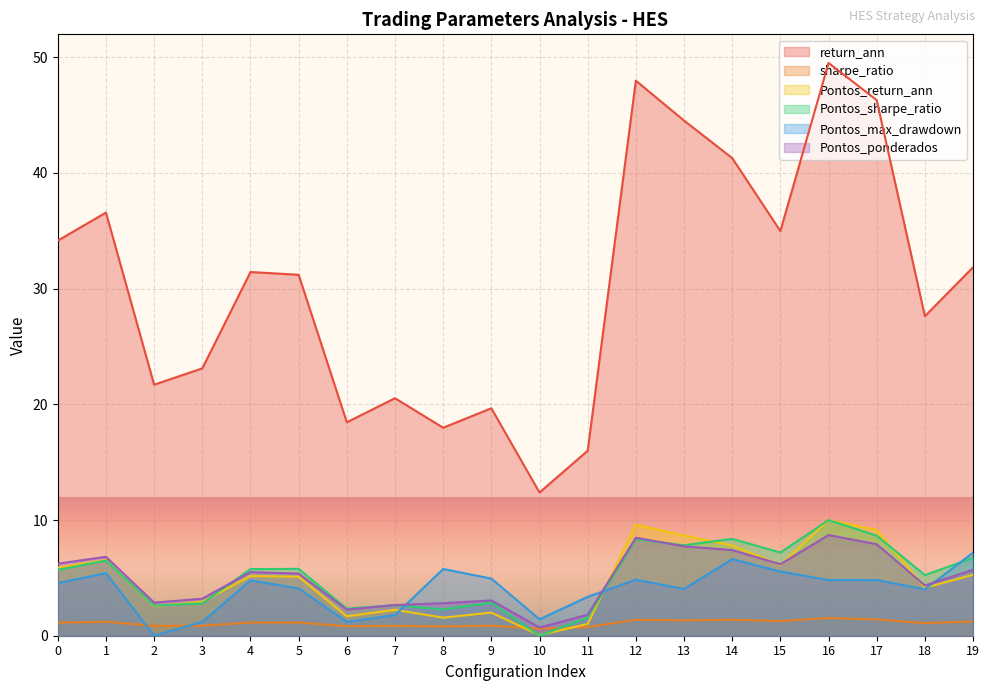

What are all the series names shown in the legend?

return_ann, sharpe_ratio, Pontos_return_ann, Pontos_sharpe_ratio, Pontos_max_drawdown, Pontos_ponderados